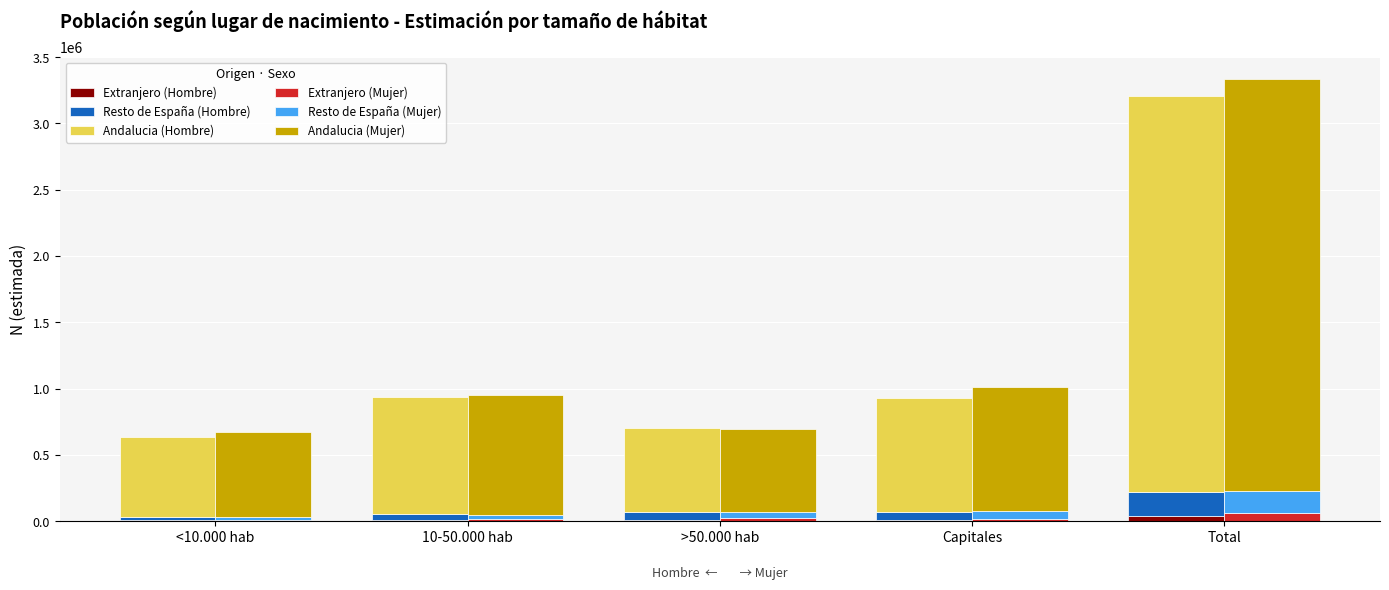

What is the total value across all series at Total?

6542965